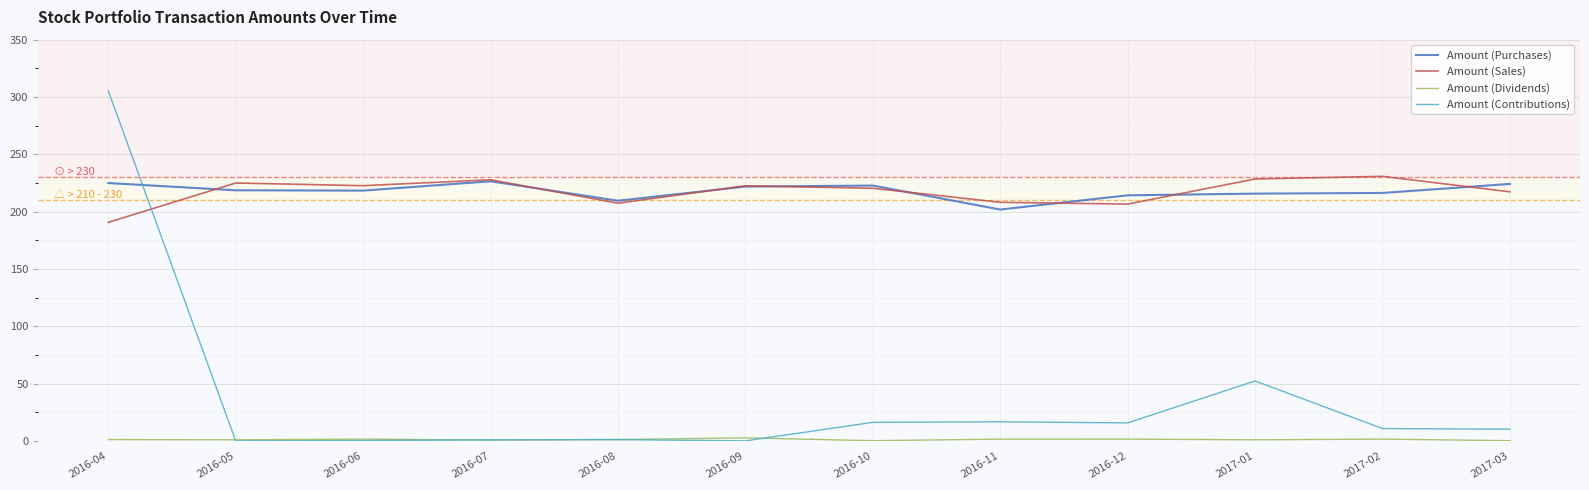

Which series changed the most between 2016-04 and 2017-01?

Amount (Contributions)